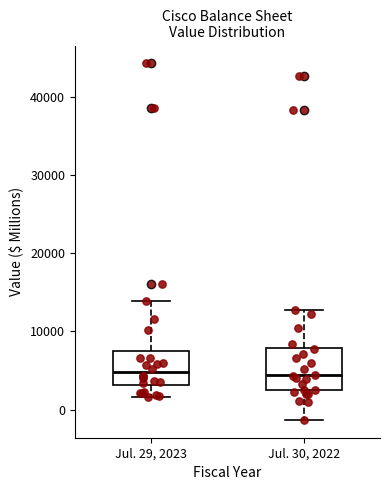

Reading left to right, read every box against the y-axis: the position of its median line, the range the box covers, and the ends of its whiskers. The values are not printed on the chart, so give them approximately, as read against the axis.

Jul. 29, 2023: median 5000, box 3000 to 8000, whiskers 2000 to 14000
Jul. 30, 2022: median 4000, box 2000 to 8000, whiskers -1000 to 13000